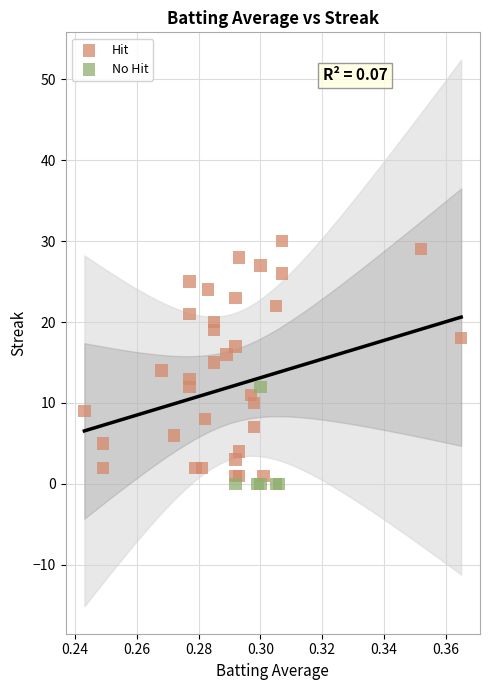

Which series reaches the maximum Y coordinate?

Hit